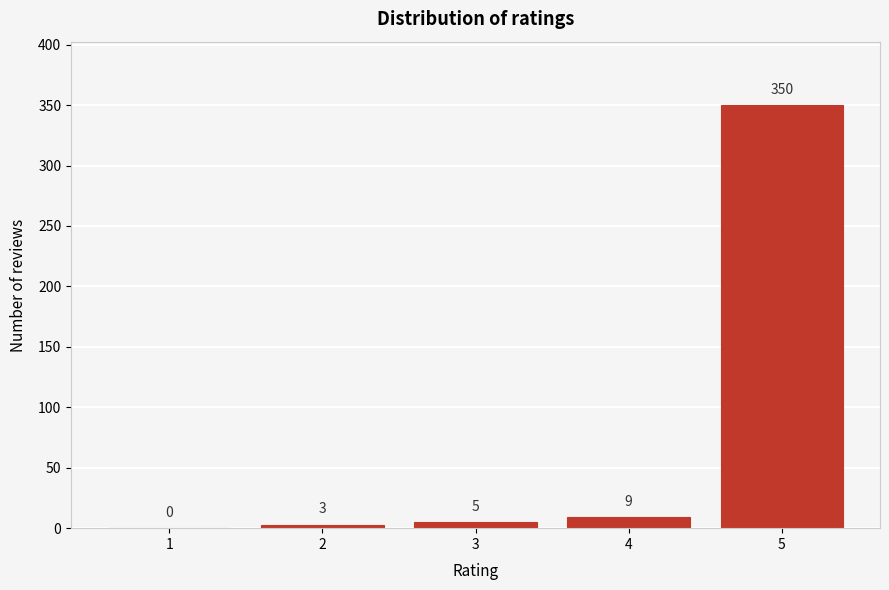

Reading right to left, transcribe all the data shown in this chart.

5=350	4=9	3=5	2=3	1=0